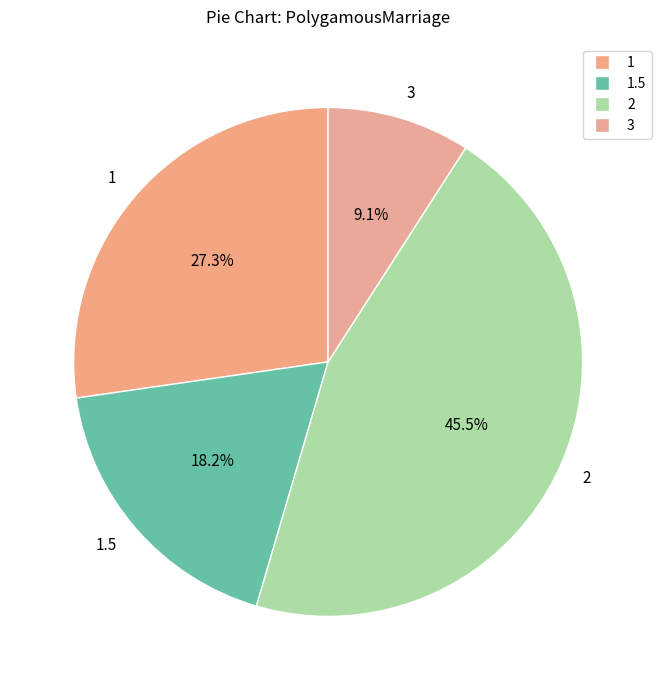

How much of the chart is everything except 1?

72.7%